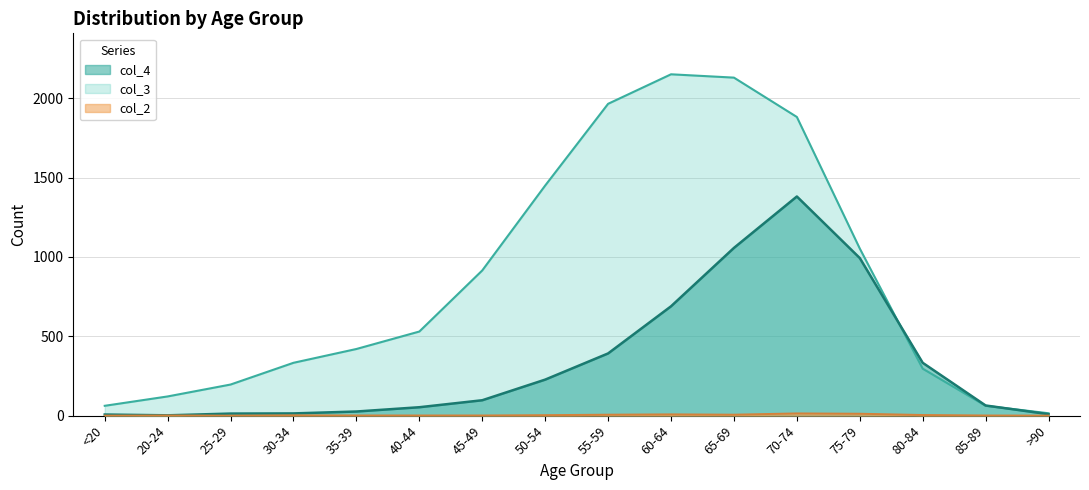

True or false: col_4 and col_2 cross at least once.

False